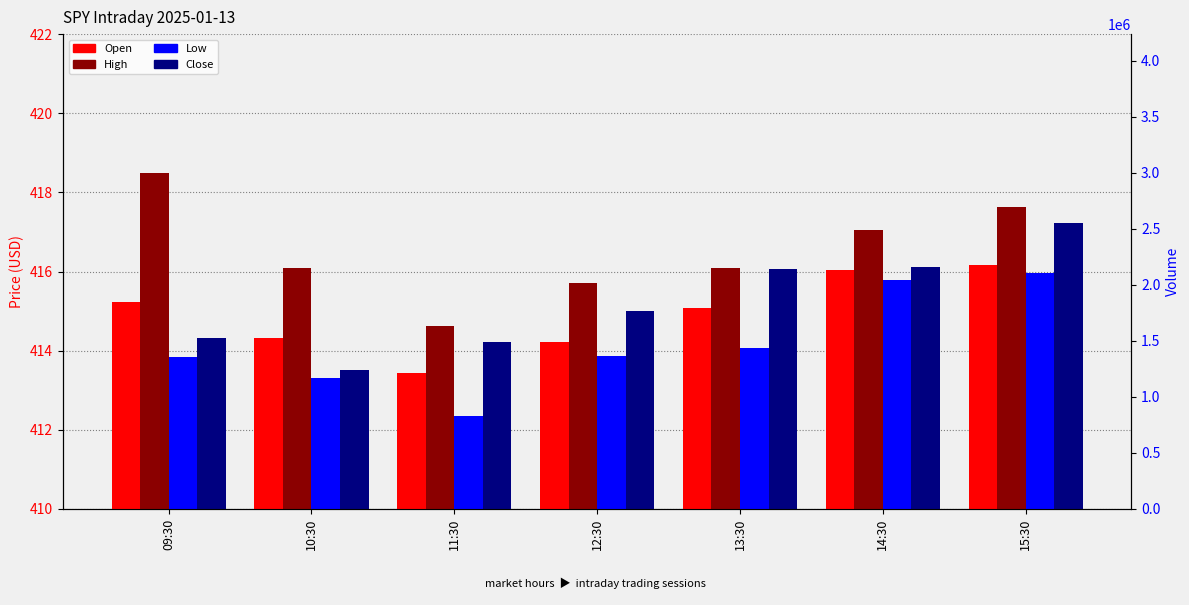

What is the difference between the maximum and minimum values in the Open series?

2.7